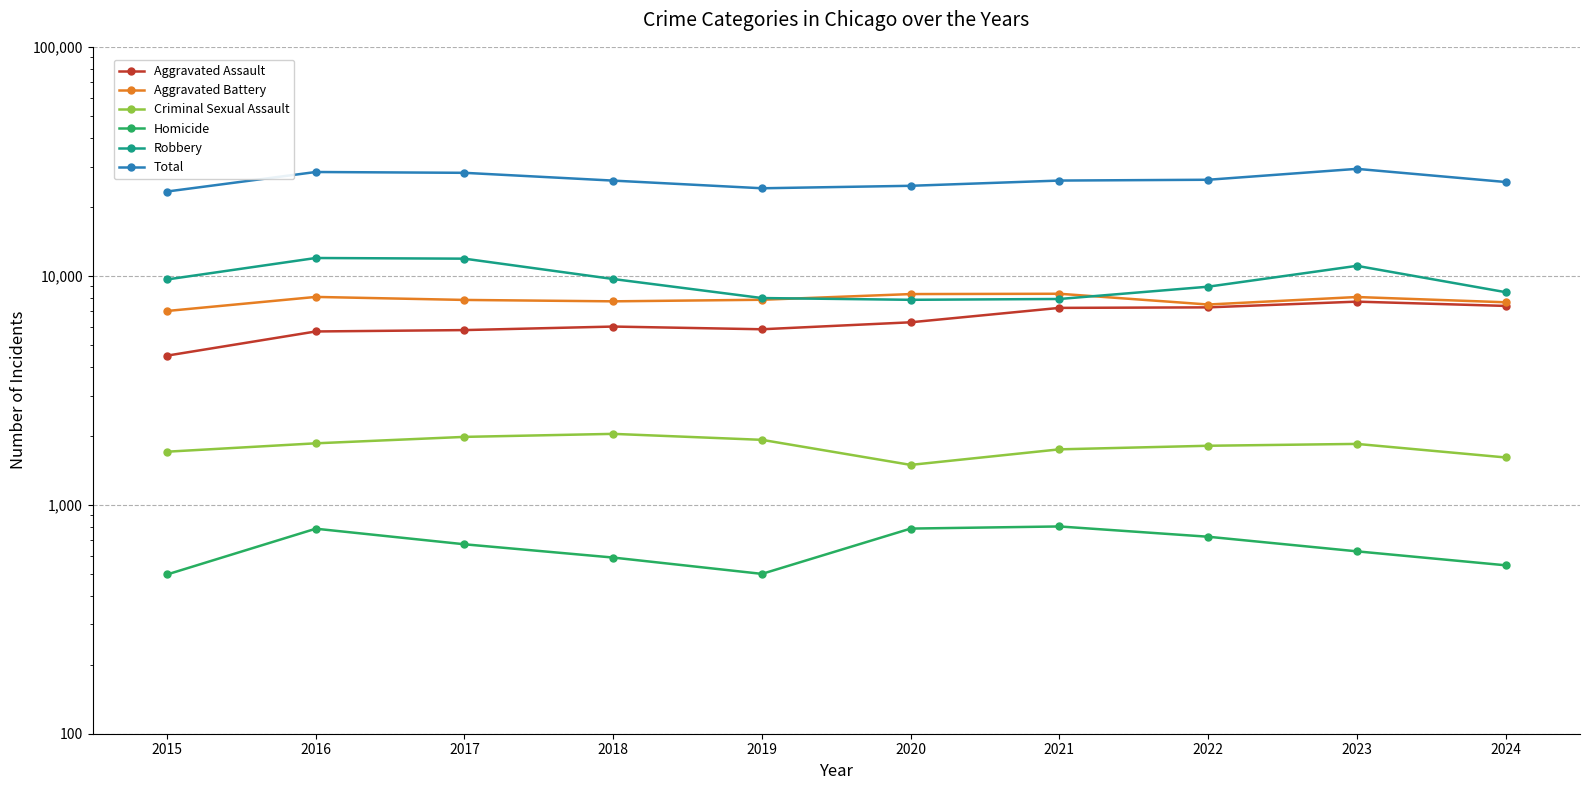

Reading right to left, transcribe all the data shown in this chart.

Aggravated Assault: 7386	7712	7280	7242	6265	5841	6002	5793	5713	4480
Aggravated Battery: 7661	8078	7491	8347	8321	7858	7735	7845	8086	7019
Criminal Sexual Assault: 1609	1844	1810	1746	1493	1921	2040	1979	1855	1705
Homicide: 544	626	725	804	787	499	588	672	786	496
Robbery: 8481	11053	8963	7920	7855	7995	9681	11880	11960	9638
Total: 25681	29313	26269	26059	24721	24114	26046	28169	28400	23338